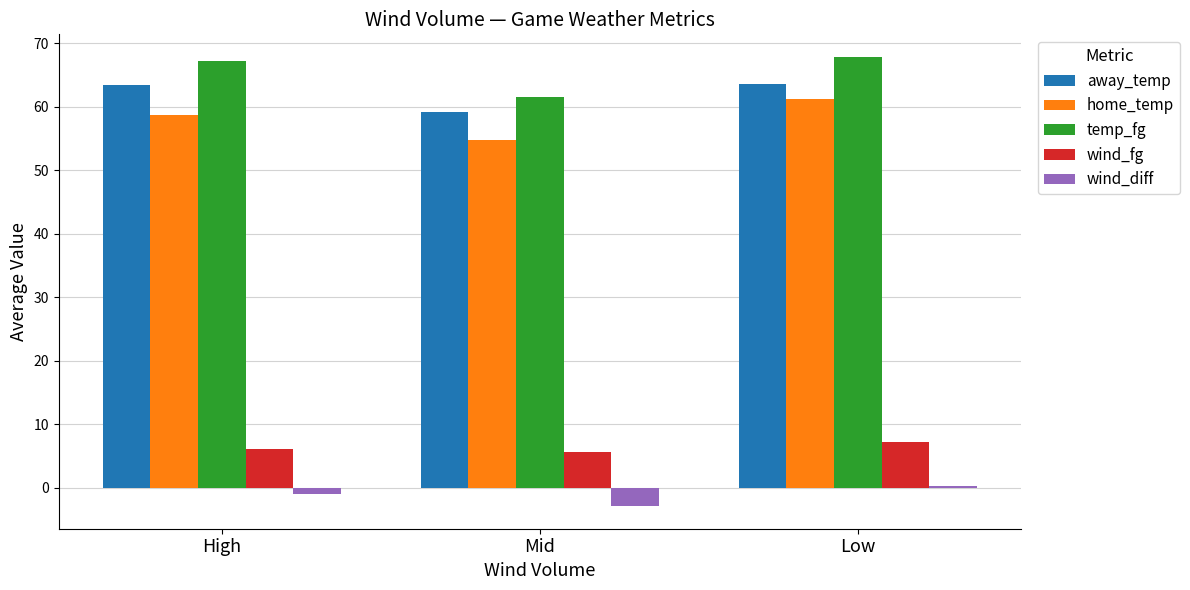

True or false: wind_fg has a value of 7.2 at Low.

True